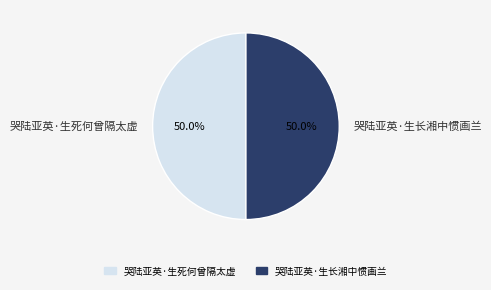

What is the total percentage of 哭陆亚英·生死何曾隔太虚 and 哭陆亚英·生长湘中惯画兰?

100.0%